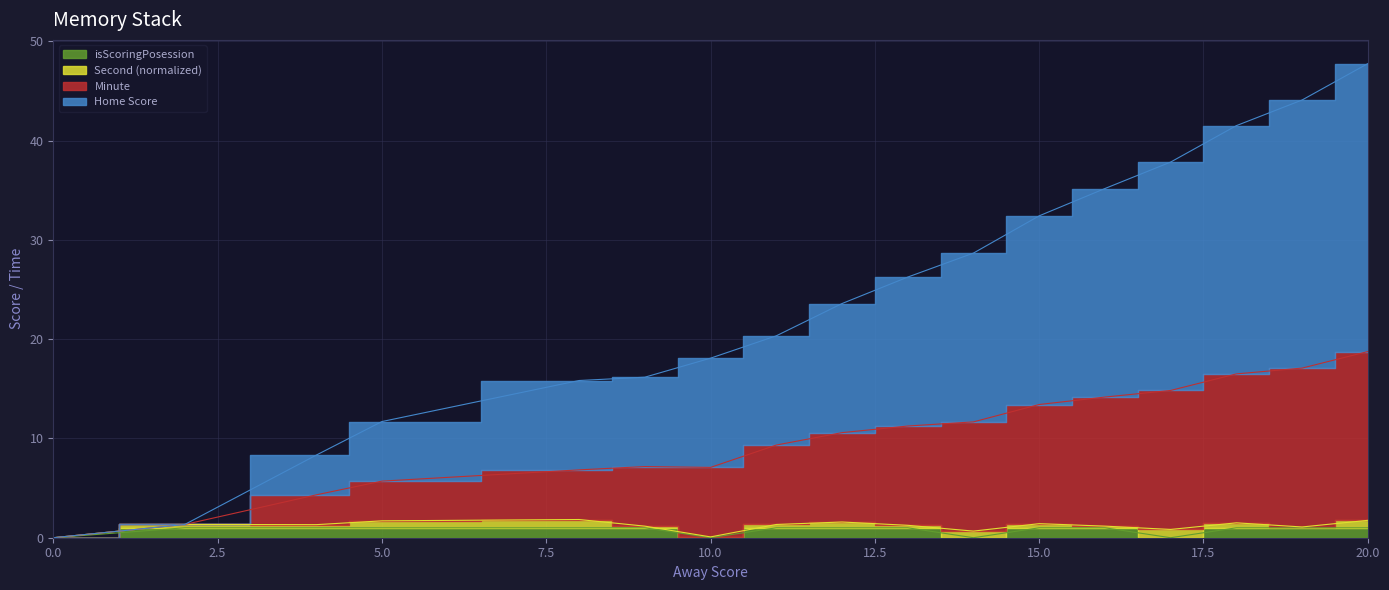

What is the difference between the Home Score values at 14 and 2?

27.3